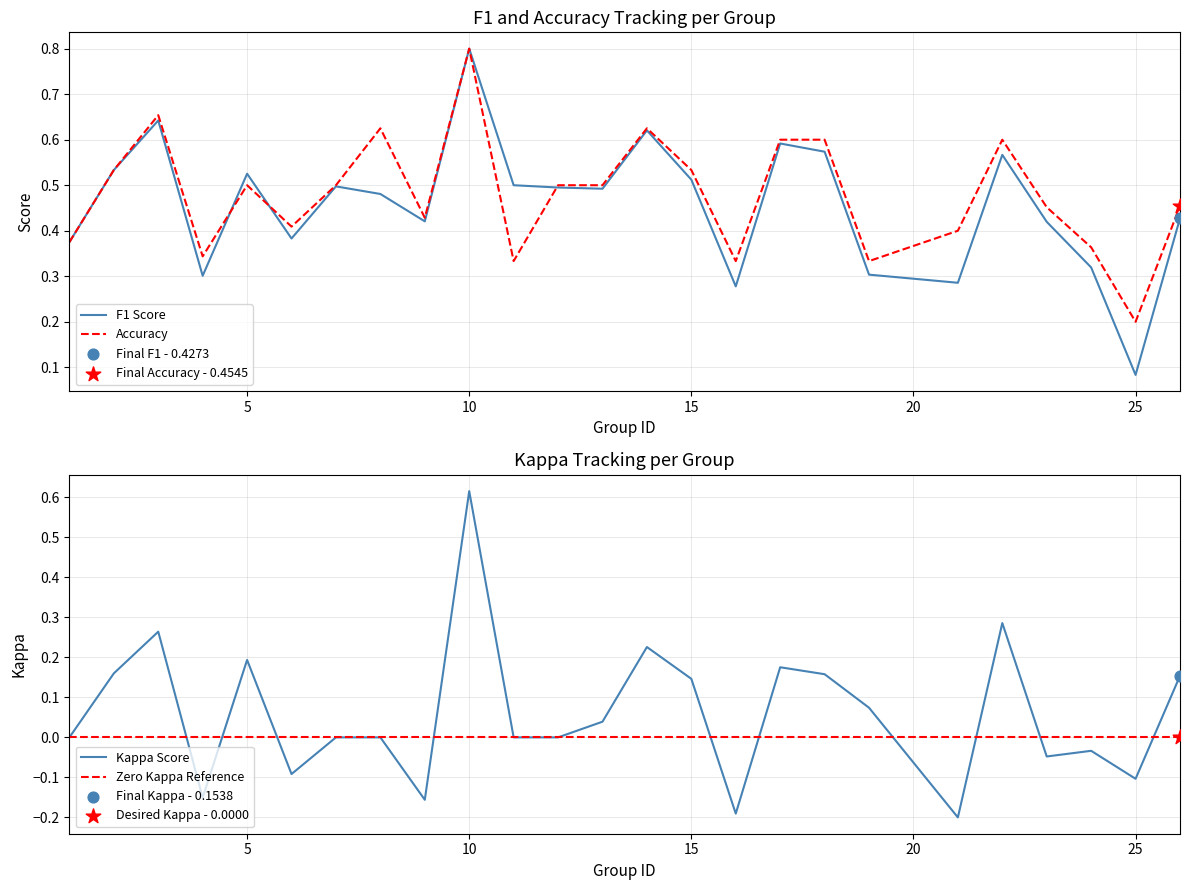

What are all the series names shown in the legend?

f1, kappa, accuracy